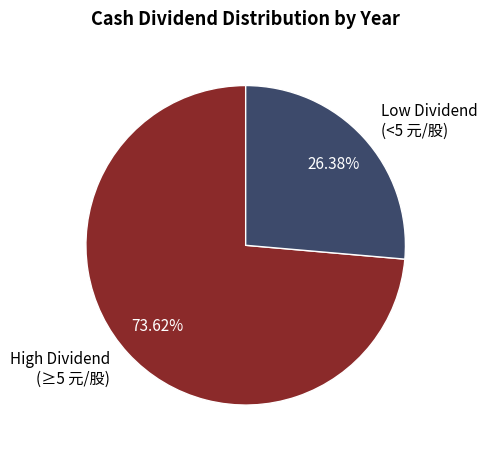

Count the number of slices in the pie.

2